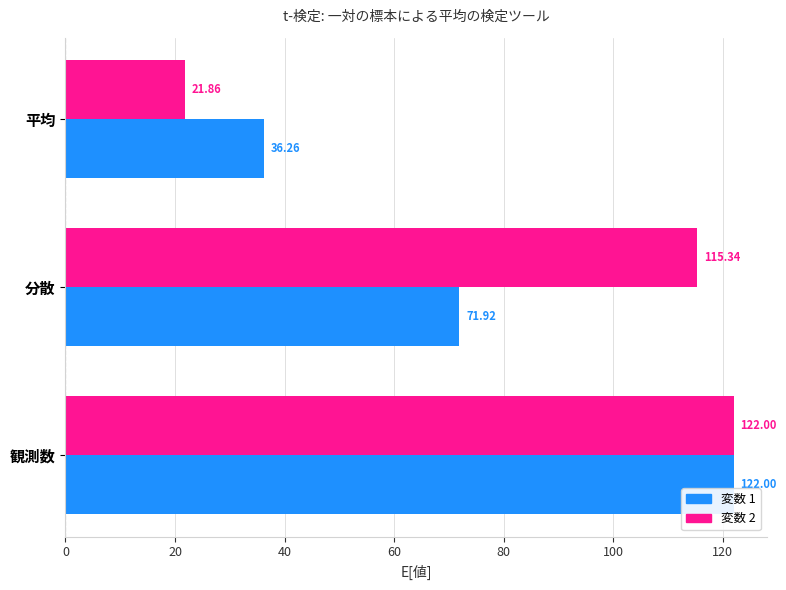

Rank the categories by 変数 1 value from highest to lowest.

観測数, 分散, 平均